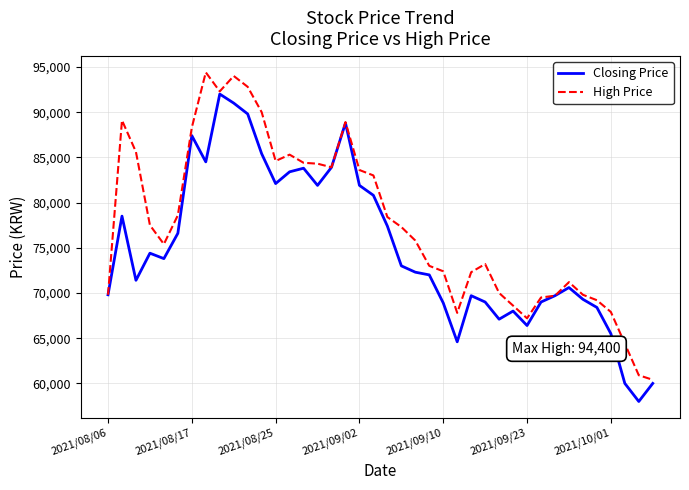

Which series has the largest total across all categories?

High Price